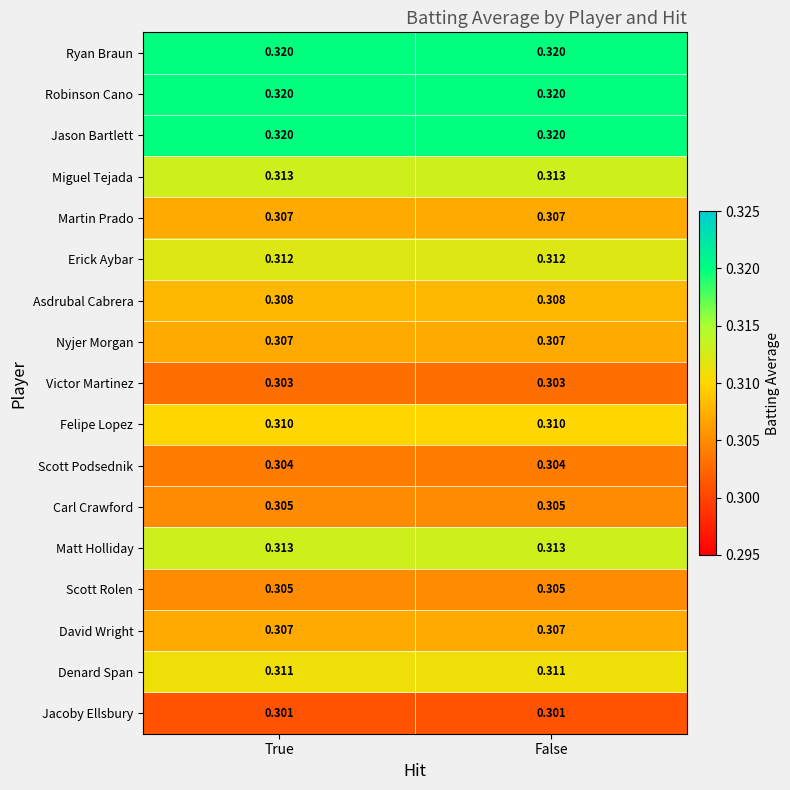

Is the value of Martin Prado at True greater than the value of Scott Podsednik at True?

Yes